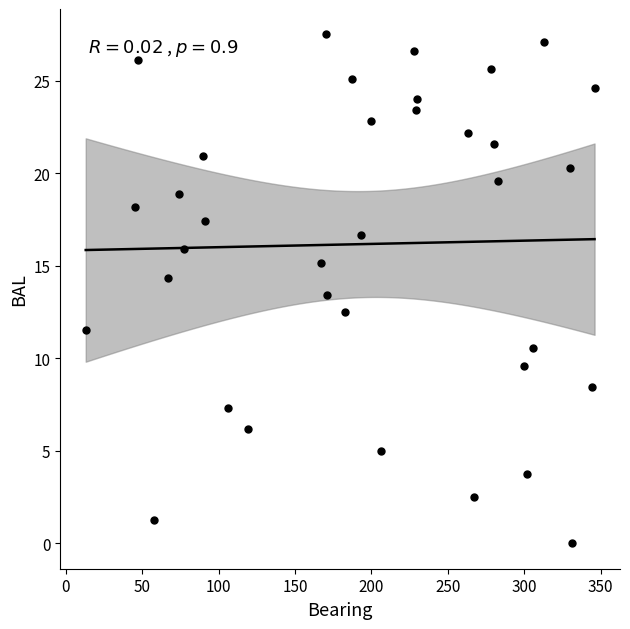

What is the range of X values (max minus min)?

333.0